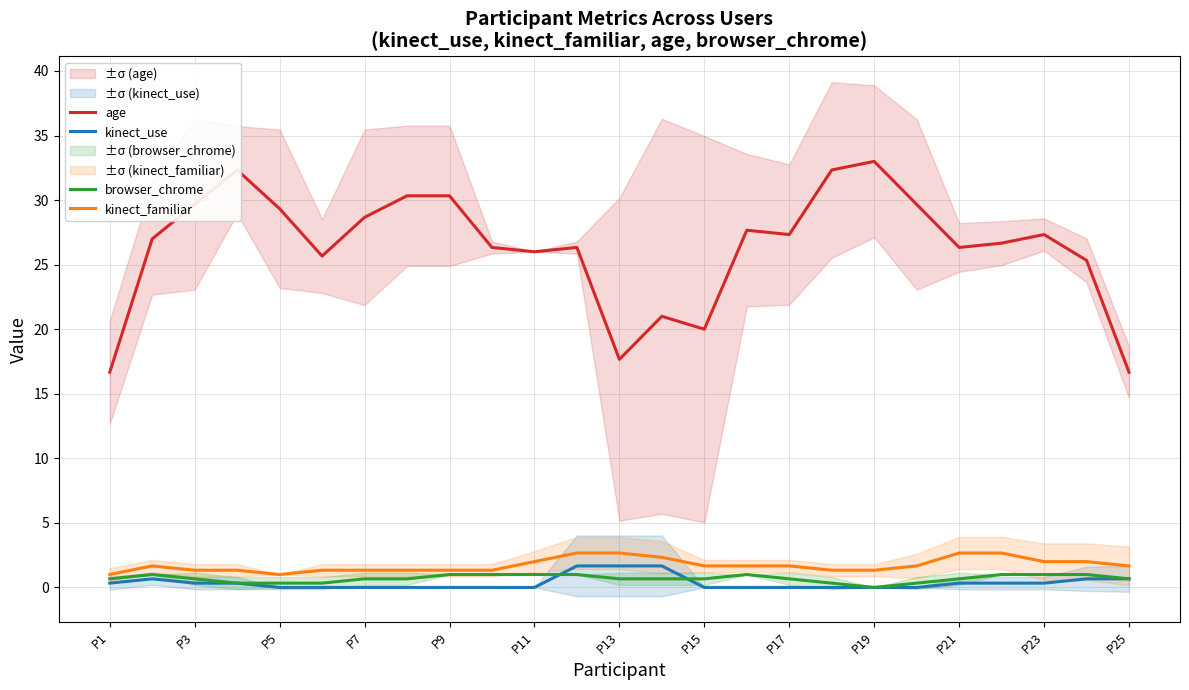

True or false: kinect_familiar has a value of 1.3 at P19.

True